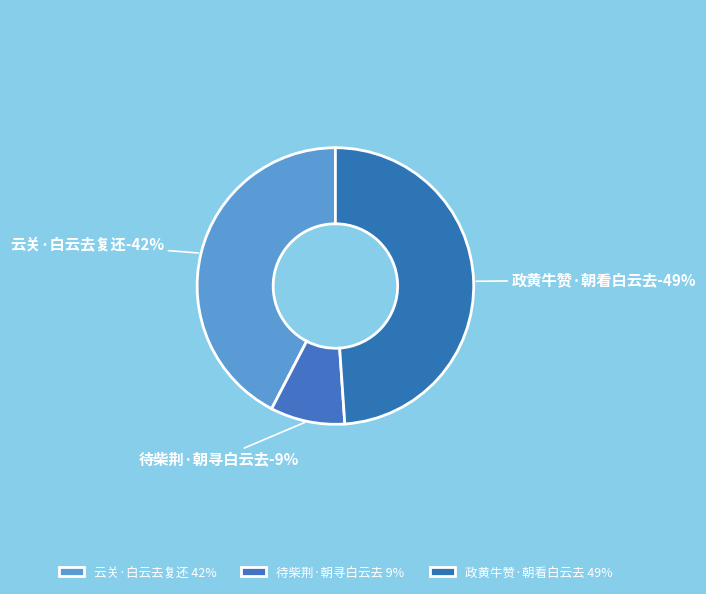

To the nearest percent, what portion does 待柴荆·朝寻白云去 represent?

9%